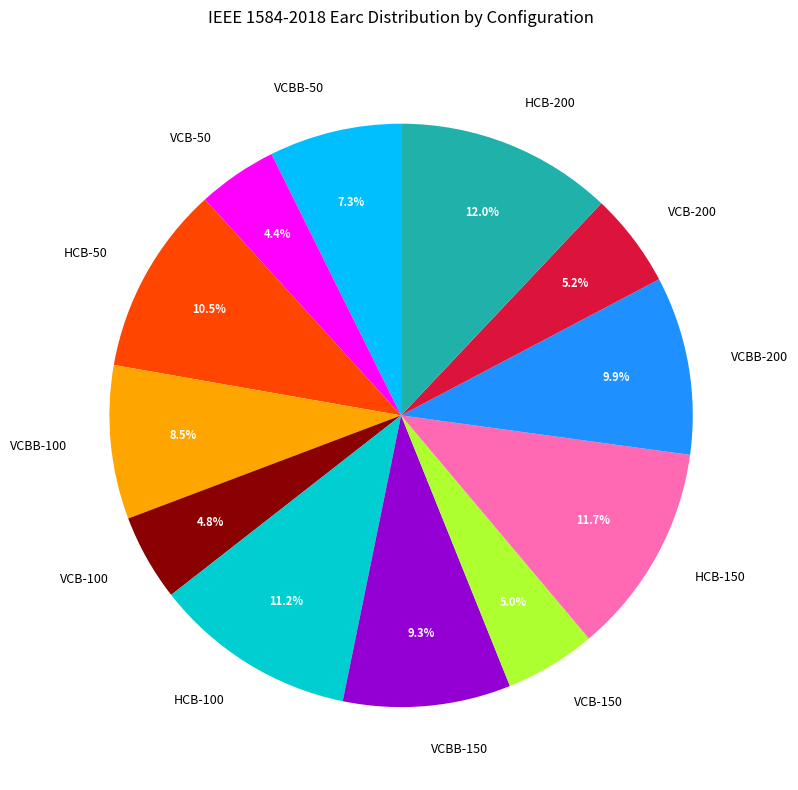

How many slices are in this pie chart?

12